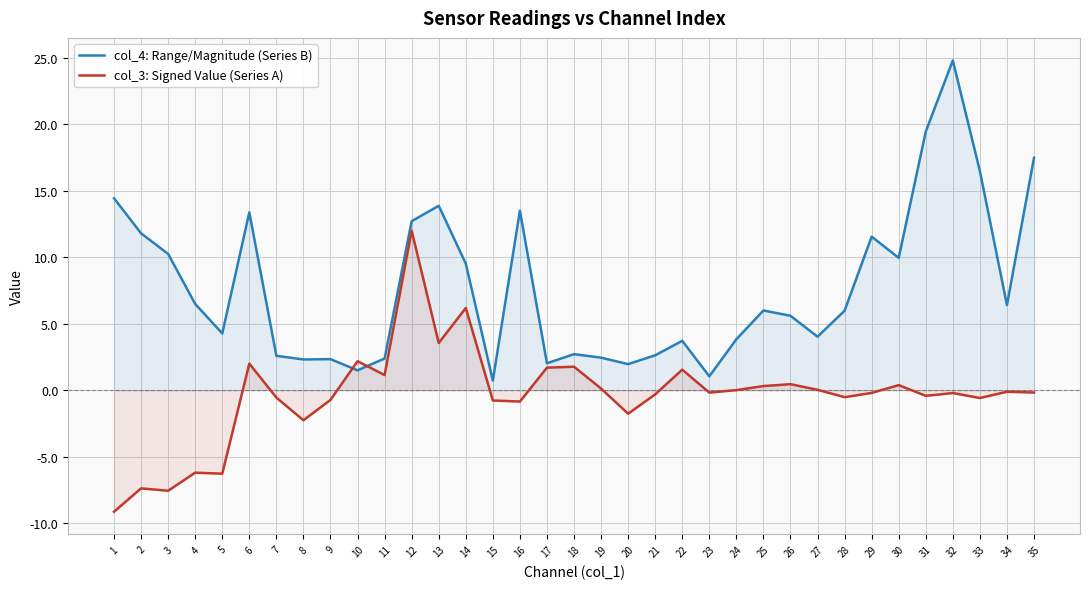

True or false: col_4: Range/Magnitude (Series B) has a value of 12.7 at 12.

True